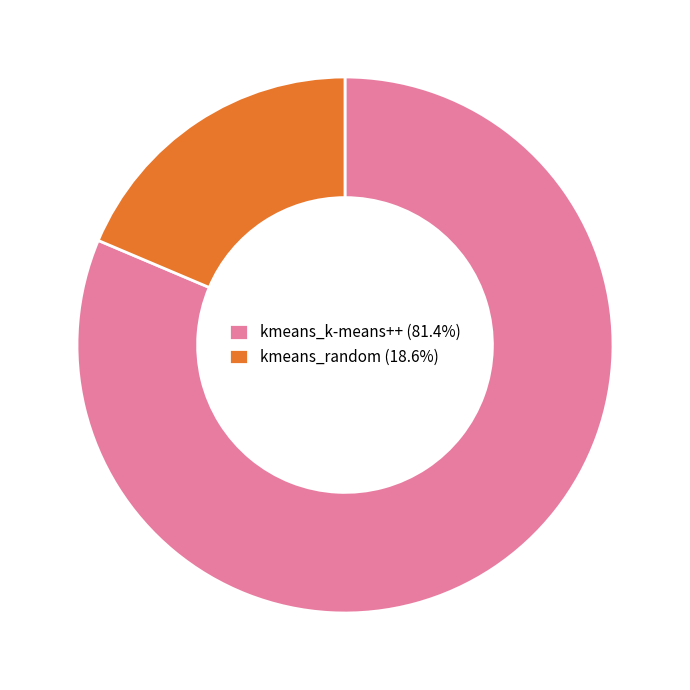

How many segments does this pie chart have?

2